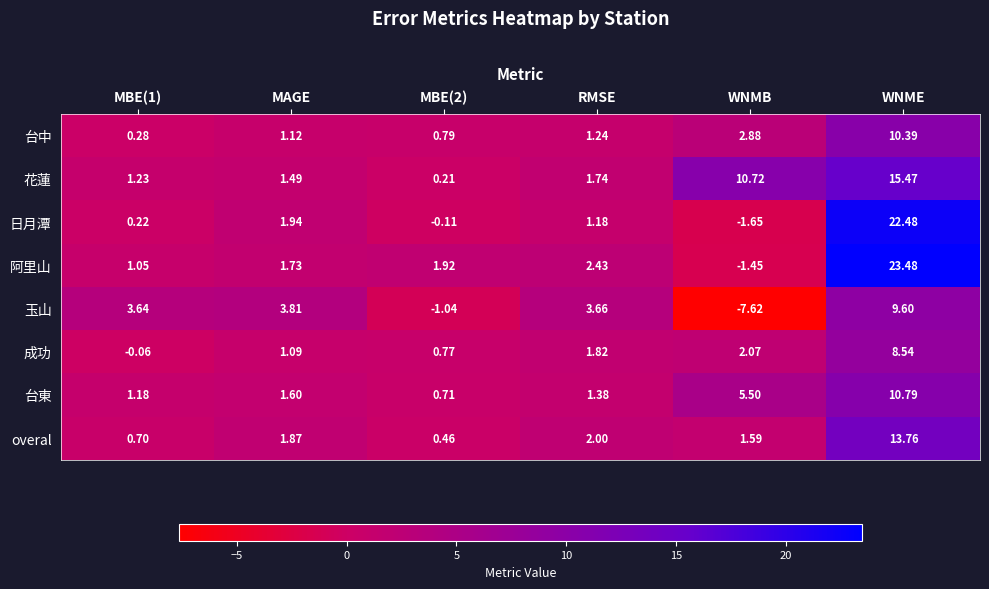

What is the maximum value shown in the chart?

23.5